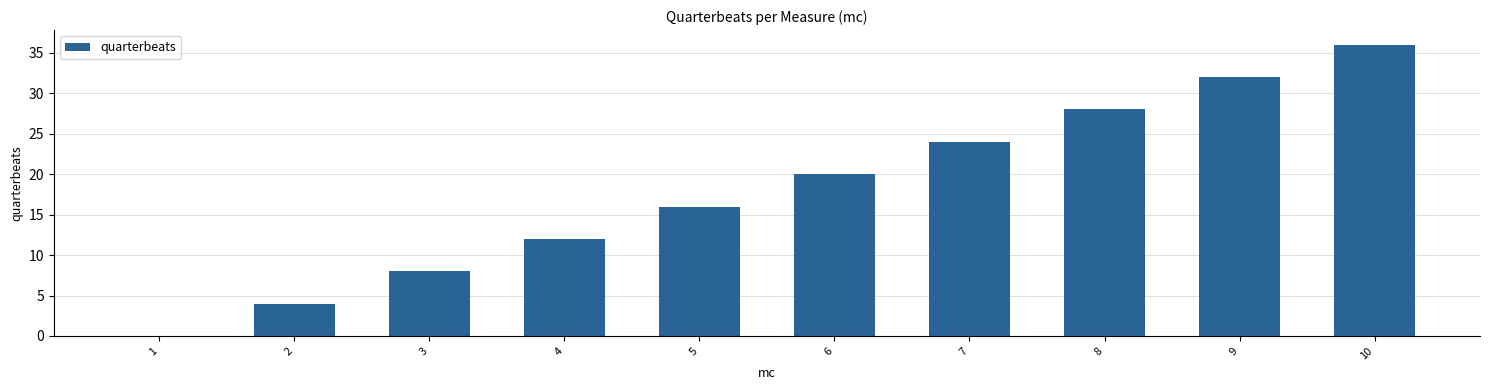

How many values are between 8 and 28?

6